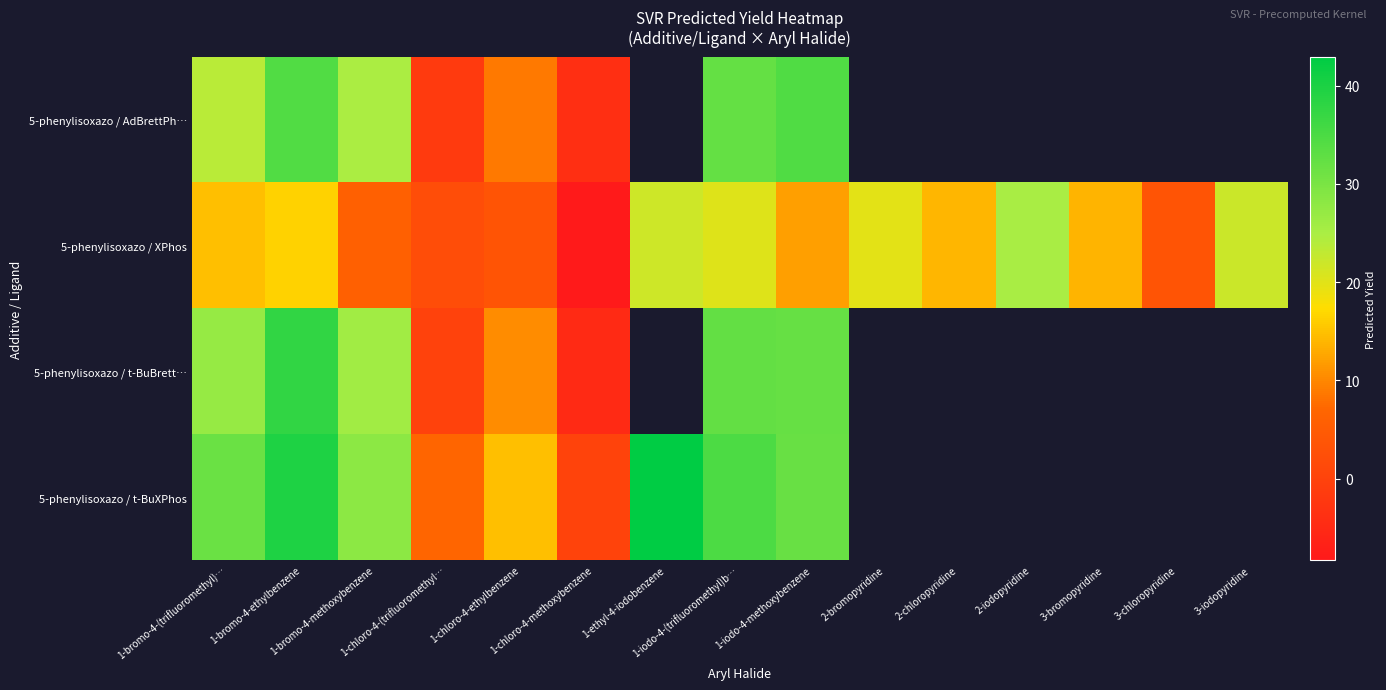

Rank the series by their maximum value, from lowest to highest.

5-phenylisoxazo / XPhos, 5-phenylisoxazo / AdBrettPh…, 5-phenylisoxazo / t-BuBrett…, 5-phenylisoxazo / t-BuXPhos